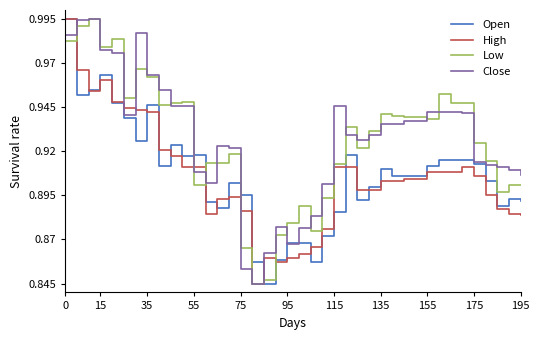

Which series ends up on top after the final intersection of Open and Low?

Low